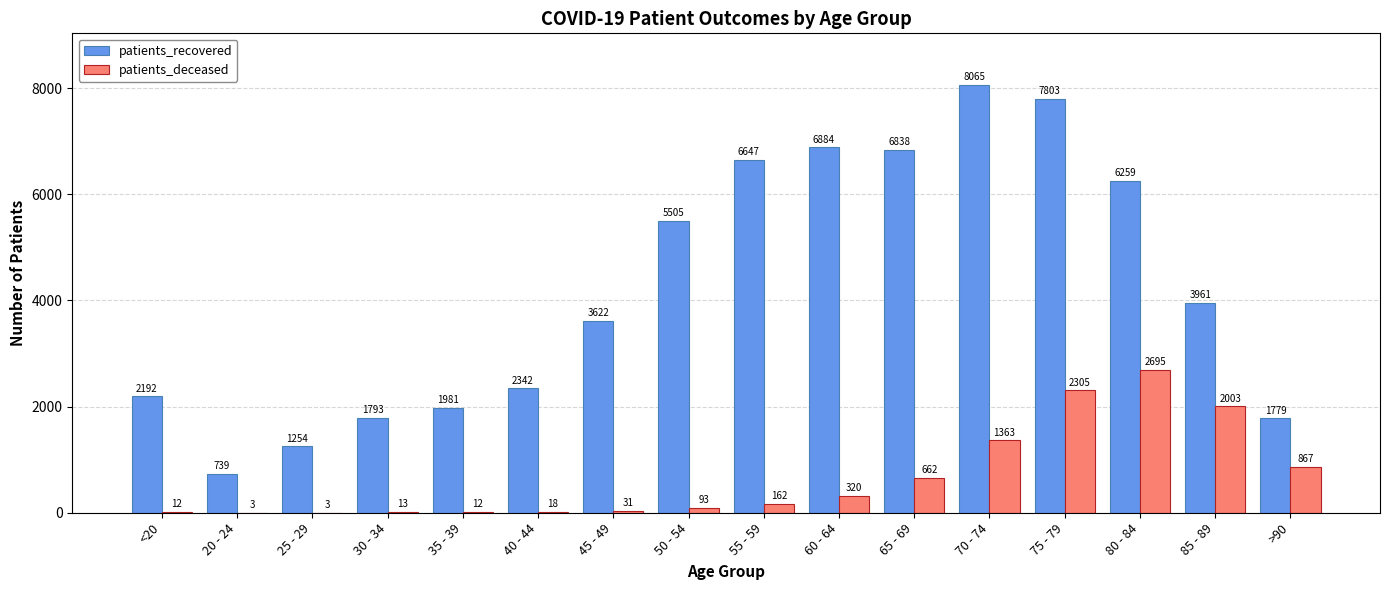

What is the sum of the patients_deceased values at 45 - 49 and 70 - 74?

1394